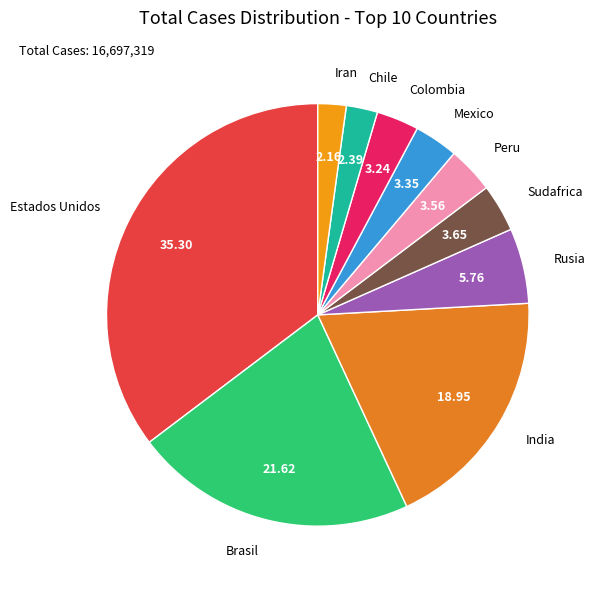

Count the number of slices in the pie.

10